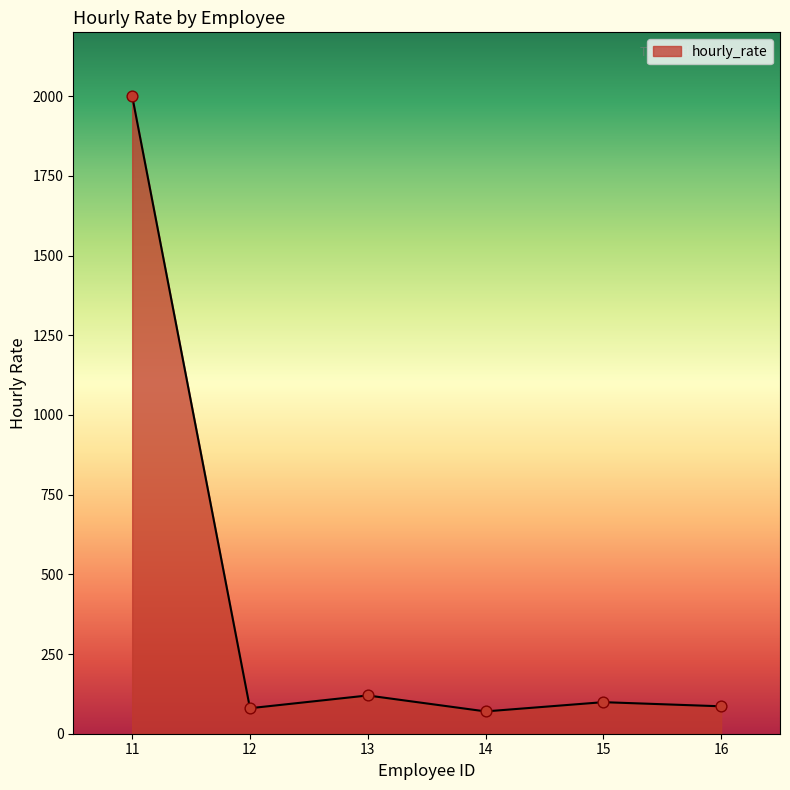

What is the change in value from 11 to 16?

-1914